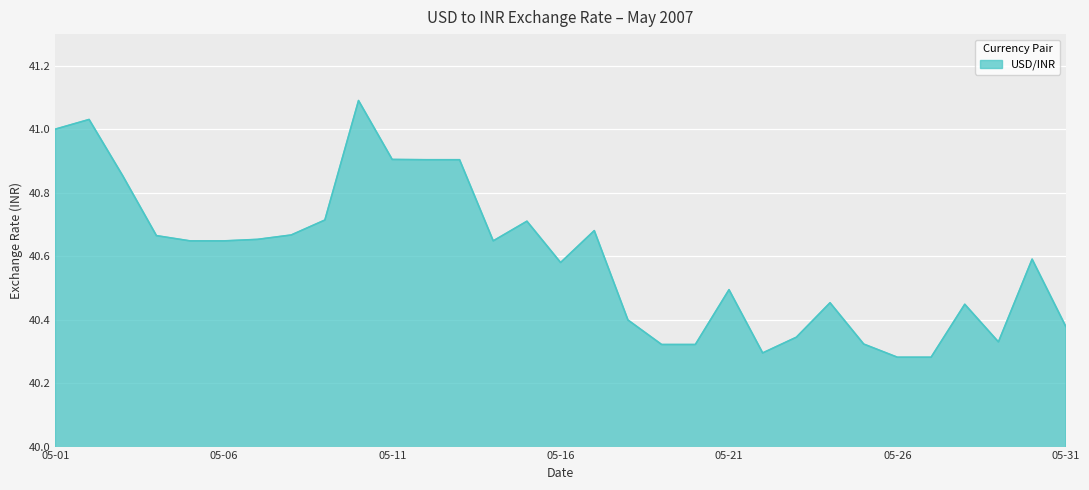

How many distinct data groups are displayed?

1